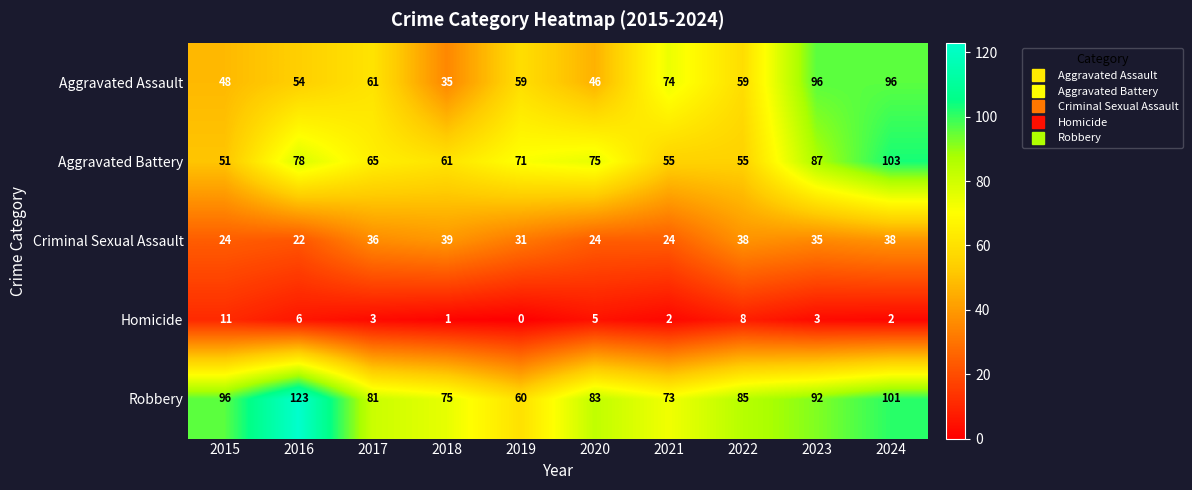

Which label corresponds to the largest value in the chart?

2016